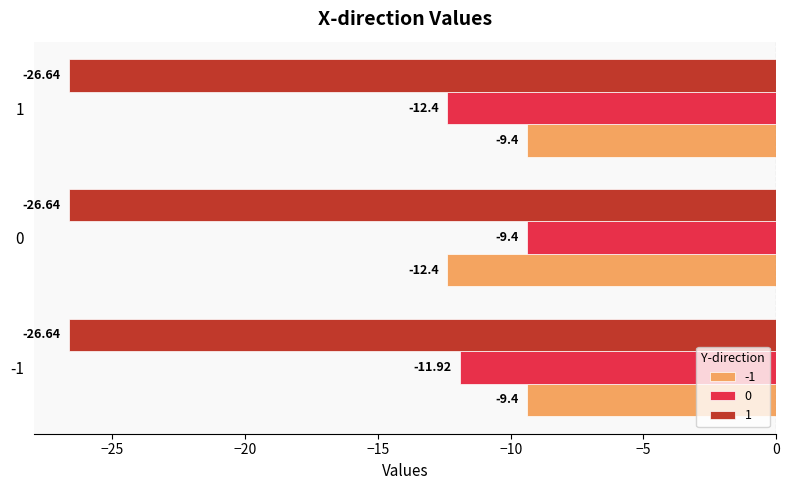

Is the value of 1 at 0 greater than the value of -1 at 0?

No